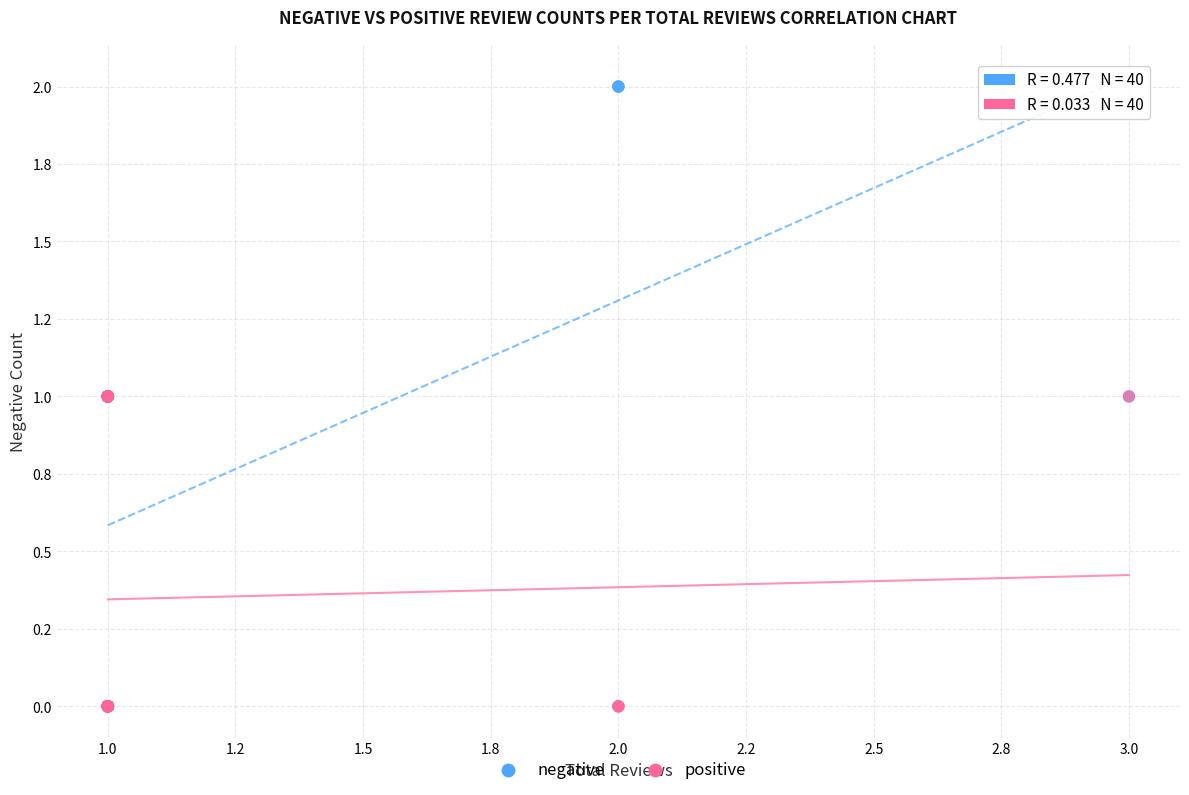

What are all the series names shown in the legend?

negative, positive